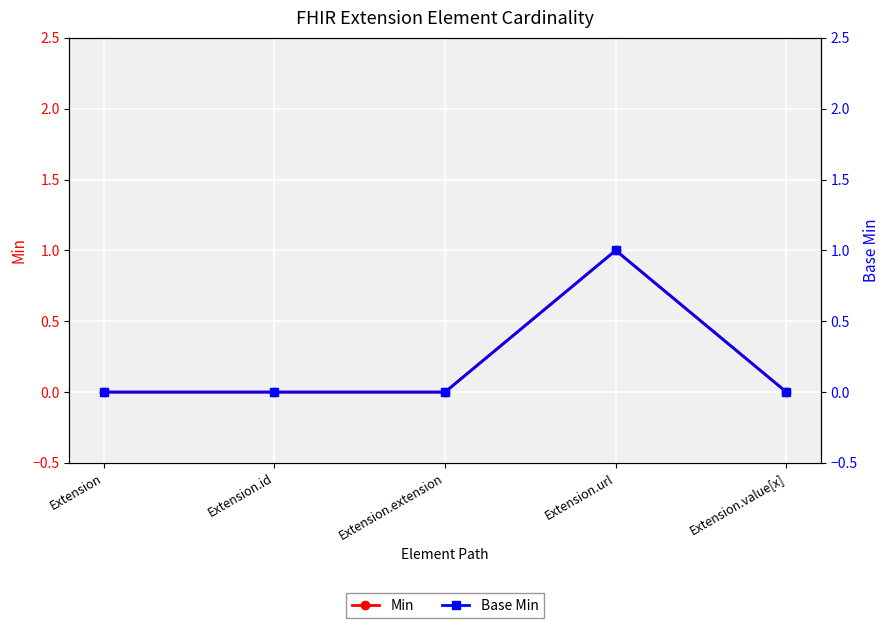

The Min series shows 0 at Extension.url. True or false?

False